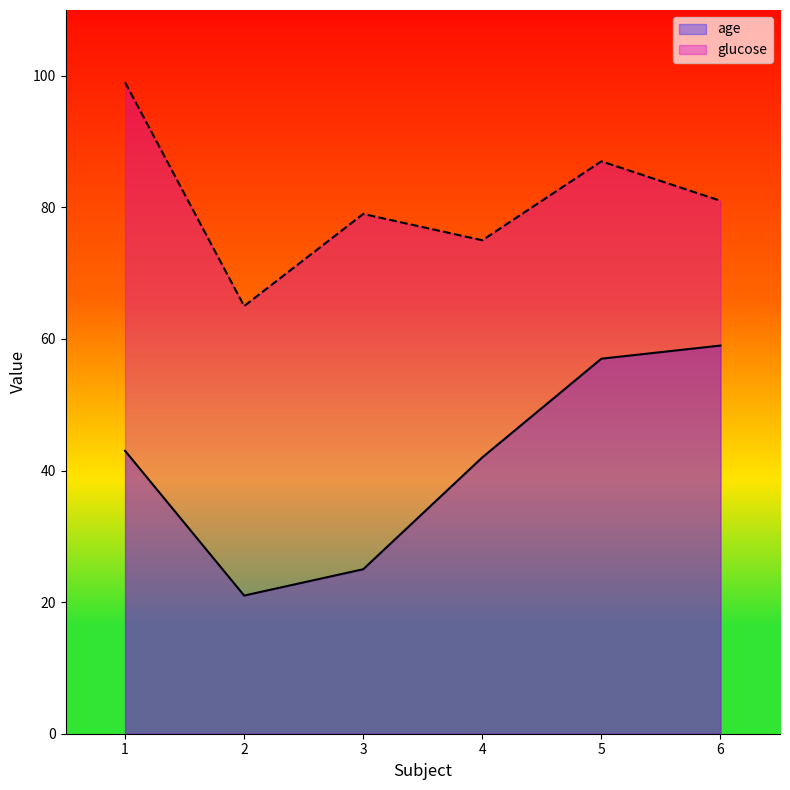

Reading right to left, list all the values displayed in this chart.

age: 6=59	5=57	4=42	3=25	2=21	1=43
glucose: 6=81	5=87	4=75	3=79	2=65	1=99